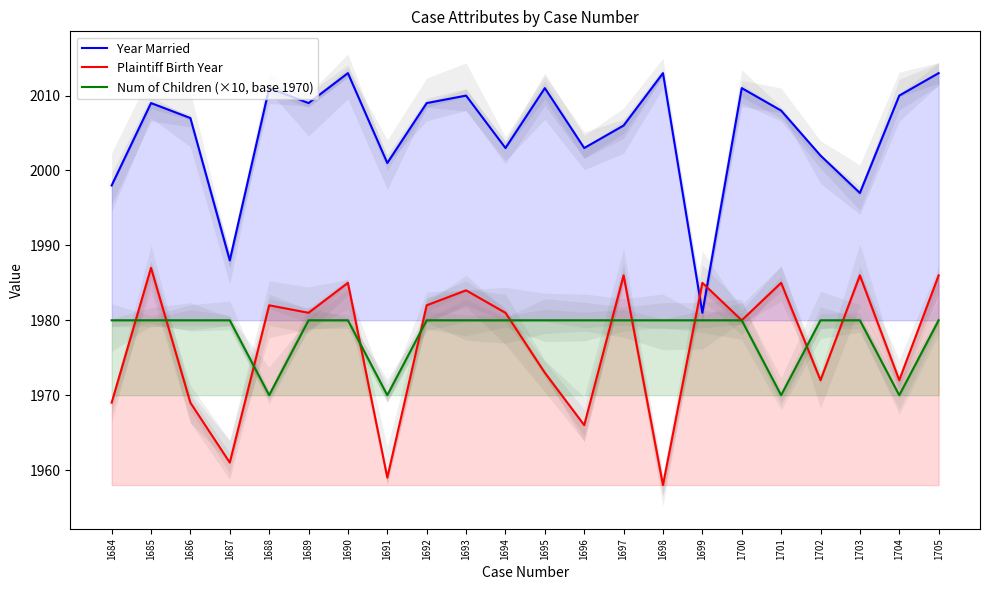

Rank the series by their maximum value, from highest to lowest.

Year Married, Plaintiff Birth Year, Num of Children (×10, base 1970)